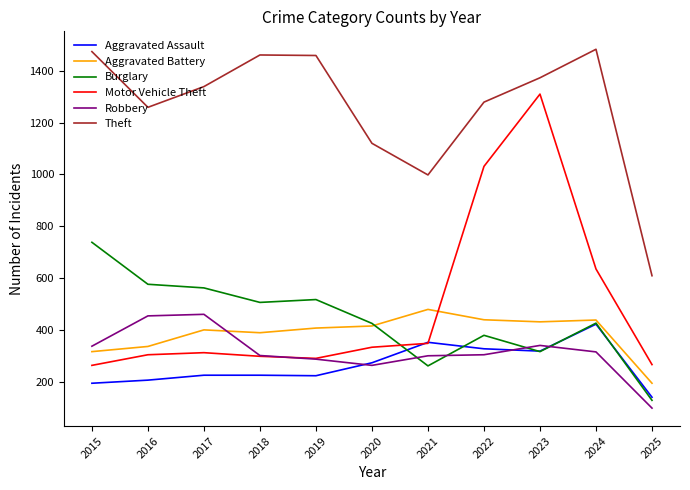

At which category is the sum across all series the highest?

2023